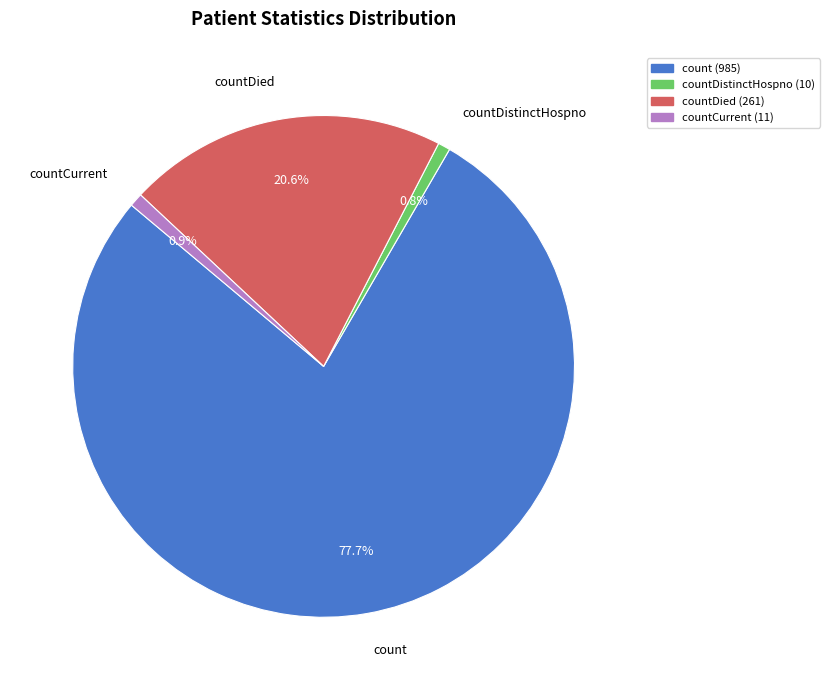

Which slice is the largest?

count